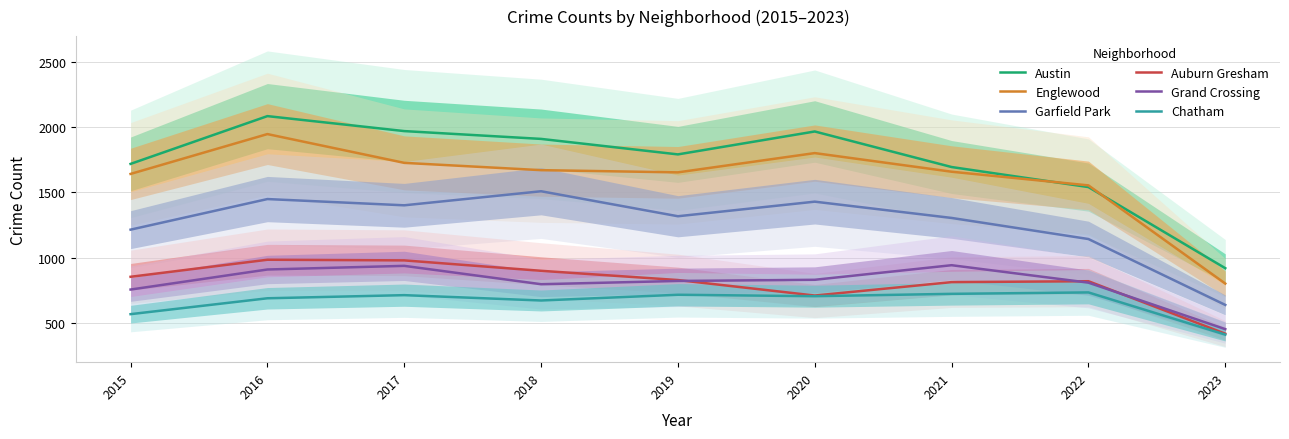

Which series has the largest total across all categories?

Austin